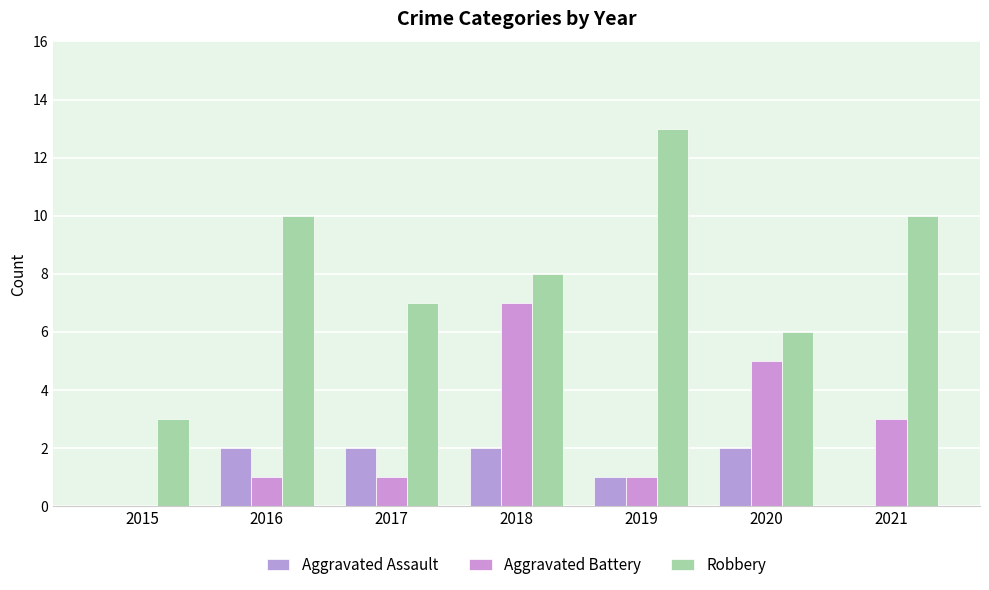

Which series has the largest total across all categories?

Robbery